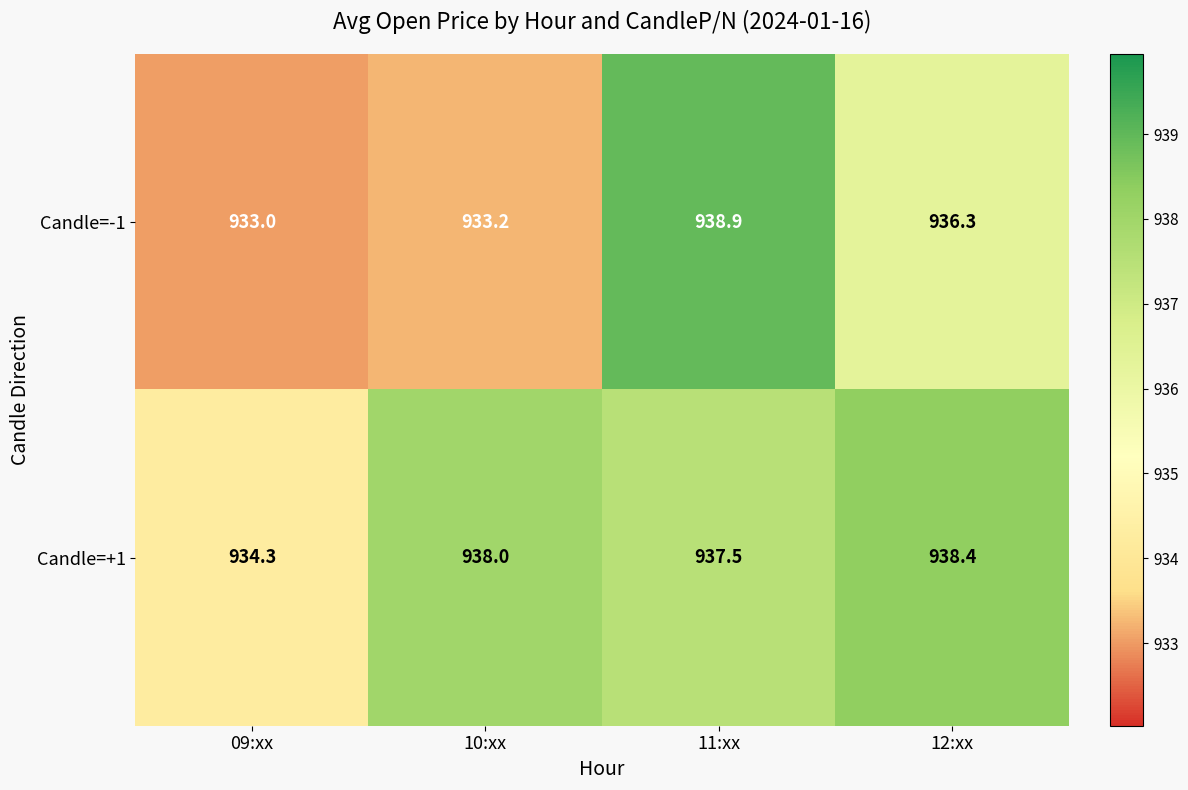

The Candle=-1 series shows 933.2 at 10:xx. True or false?

True